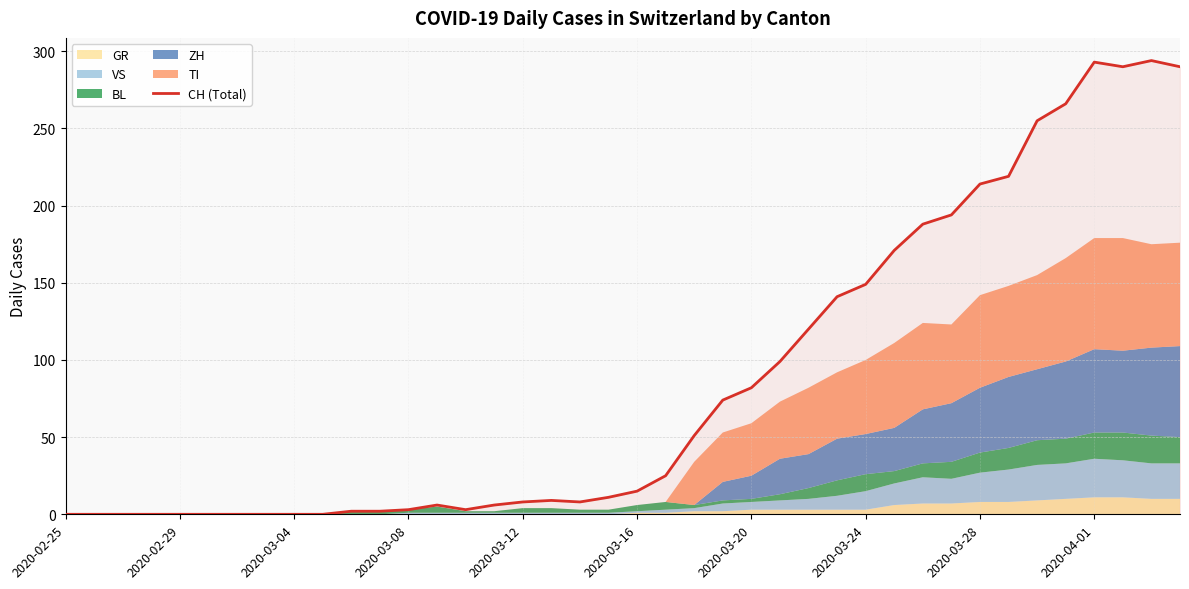

How many lines are shown in the chart?

1